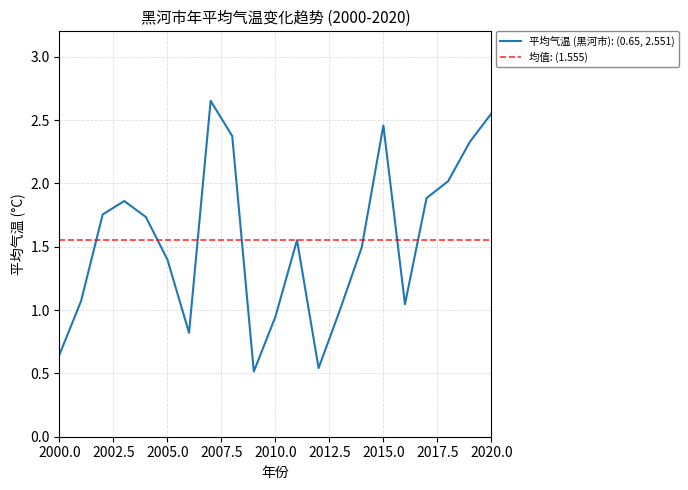

What is the sum of all values?

32.7